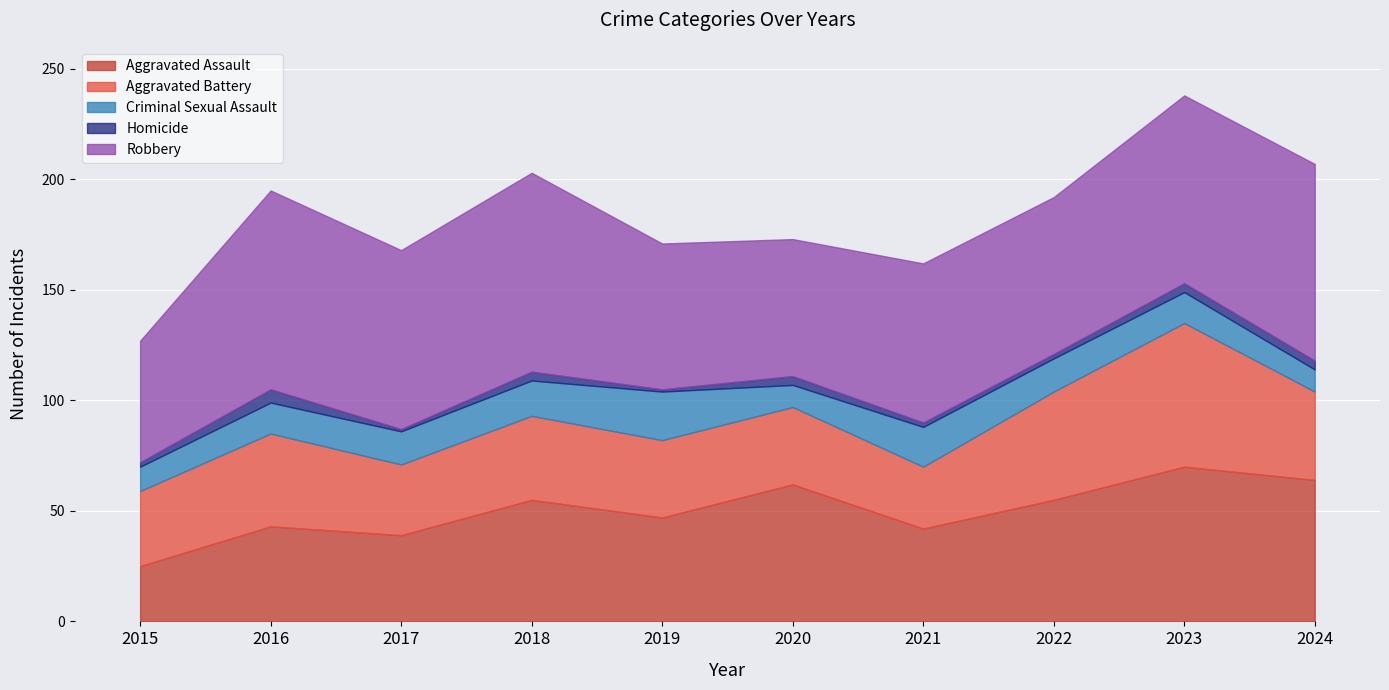

What is the difference between the highest and lowest values at 2024?

85